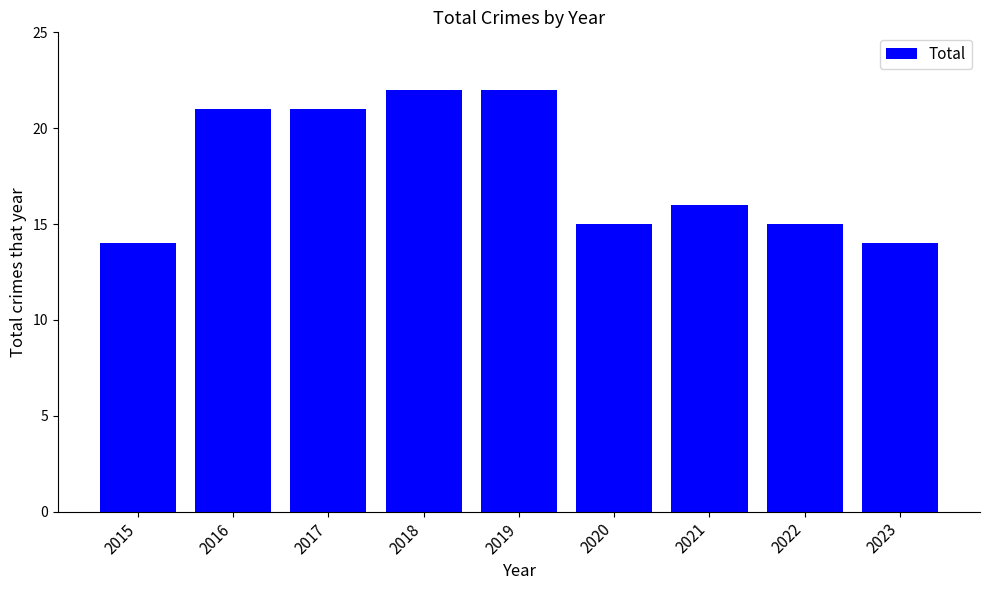

What is the value of the 6th bar from the left?

15